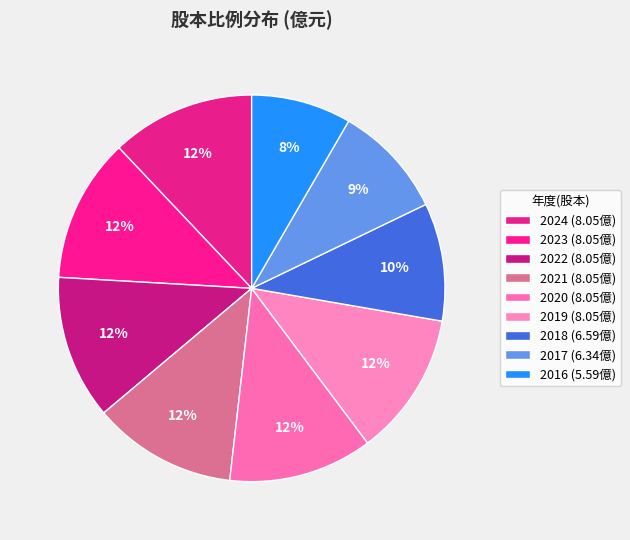

How many slices are in this pie chart?

9